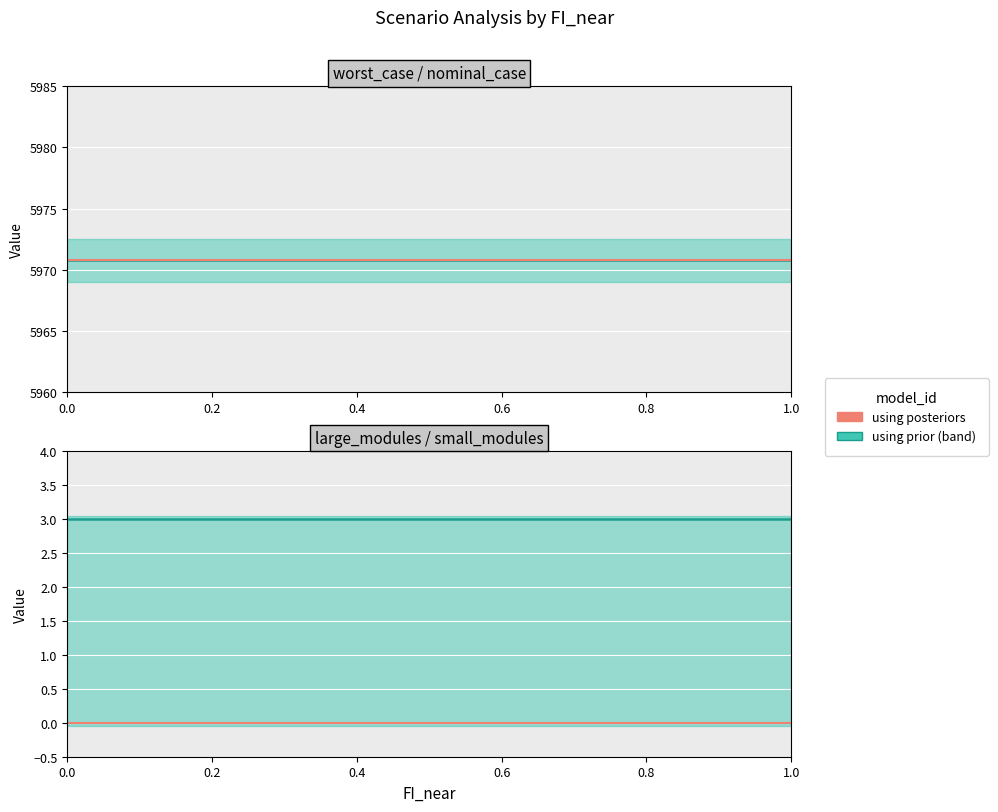

Is it true that small_modules equals 3.0 at 0.0?

True